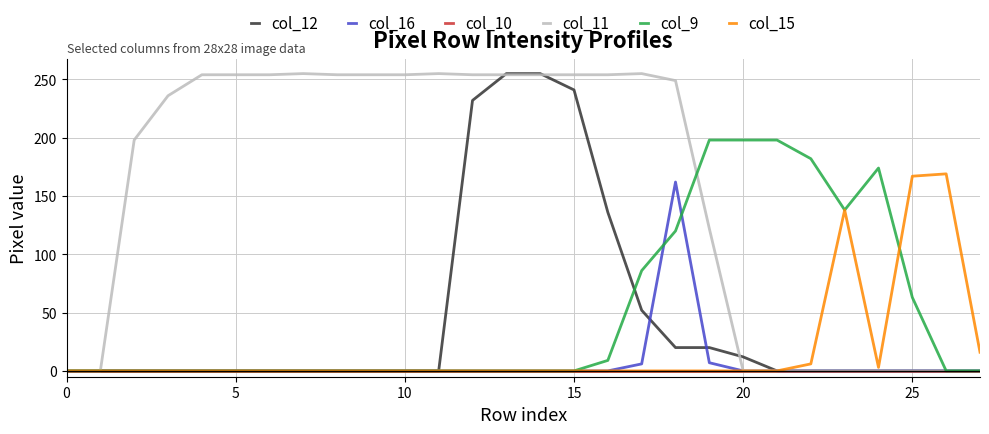

Which series has the largest total across all categories?

col_11